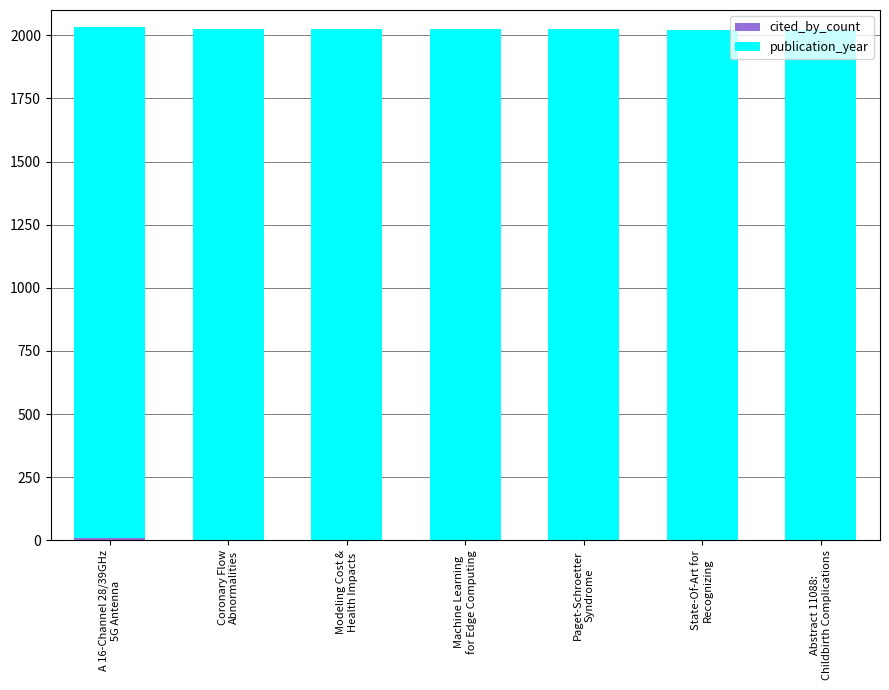

Are the bars grouped side by side (vs. stacked)?

No